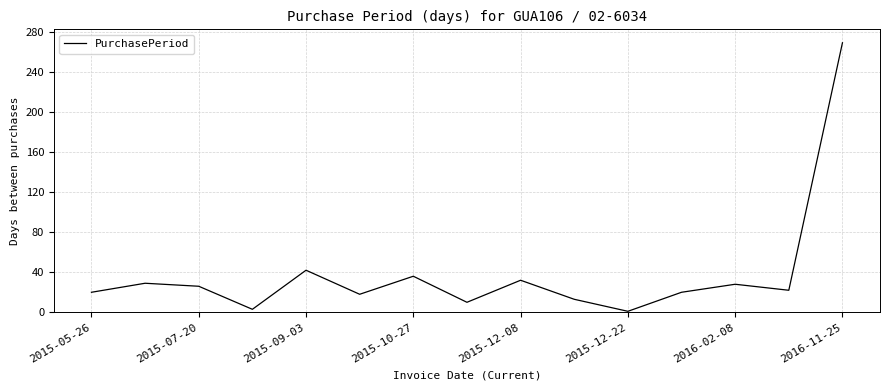

What is the greatest value displayed?

269